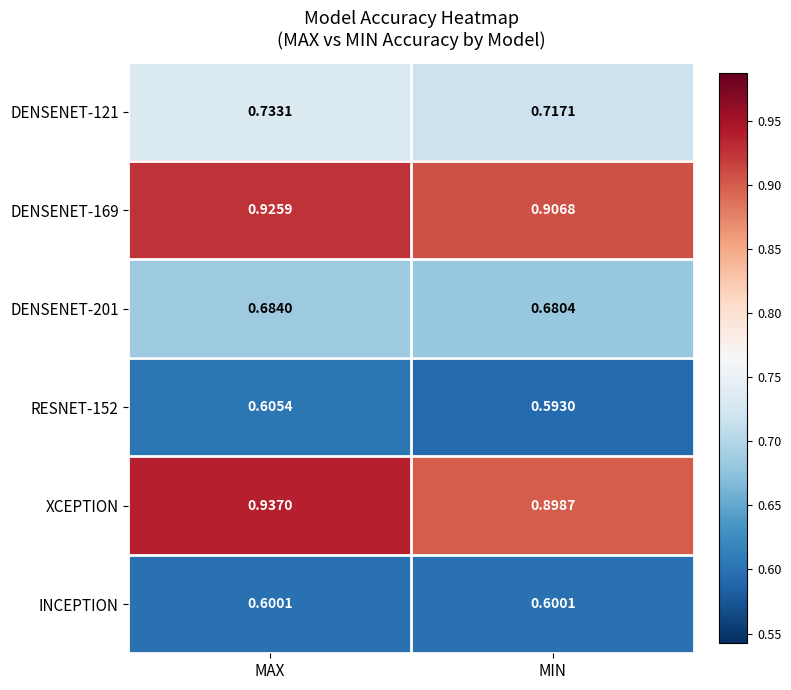

List the labels in order of DENSENET-201 value, smallest first.

MIN, MAX